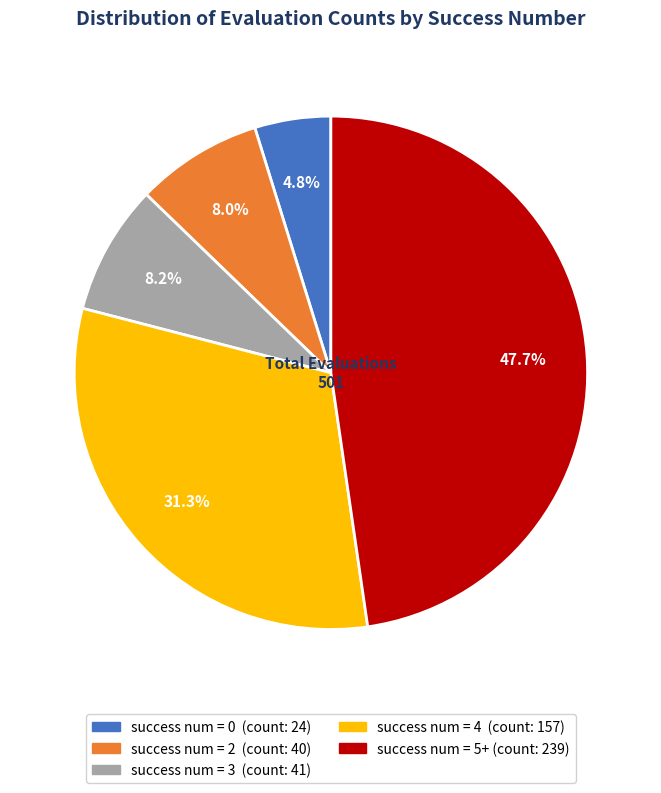

Does any single category account for the majority?

No